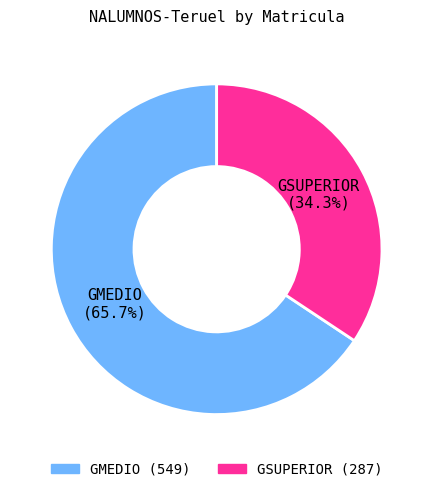

The GMEDIO slice represents 58% of the pie. True or false?

False